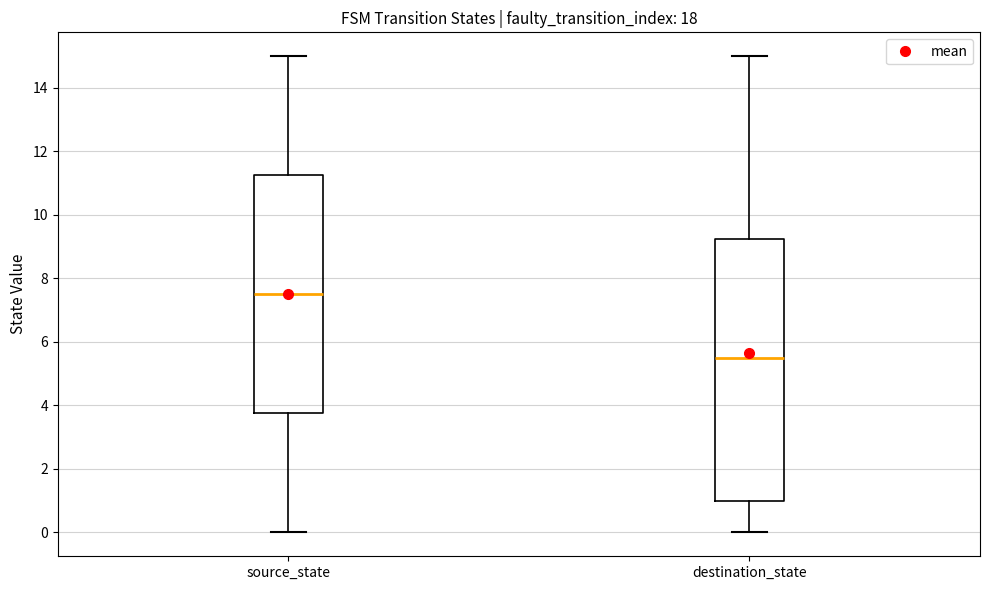

Reading left to right, read every box against the y-axis: the position of its median line, the range the box covers, and the ends of its whiskers. The values are not printed on the chart, so give them approximately, as read against the axis.

source_state: median 7.6, box 3.8 to 11.2, whiskers 0.0 to 15.0
destination_state: median 5.6, box 1.0 to 9.2, whiskers 0.0 to 15.0